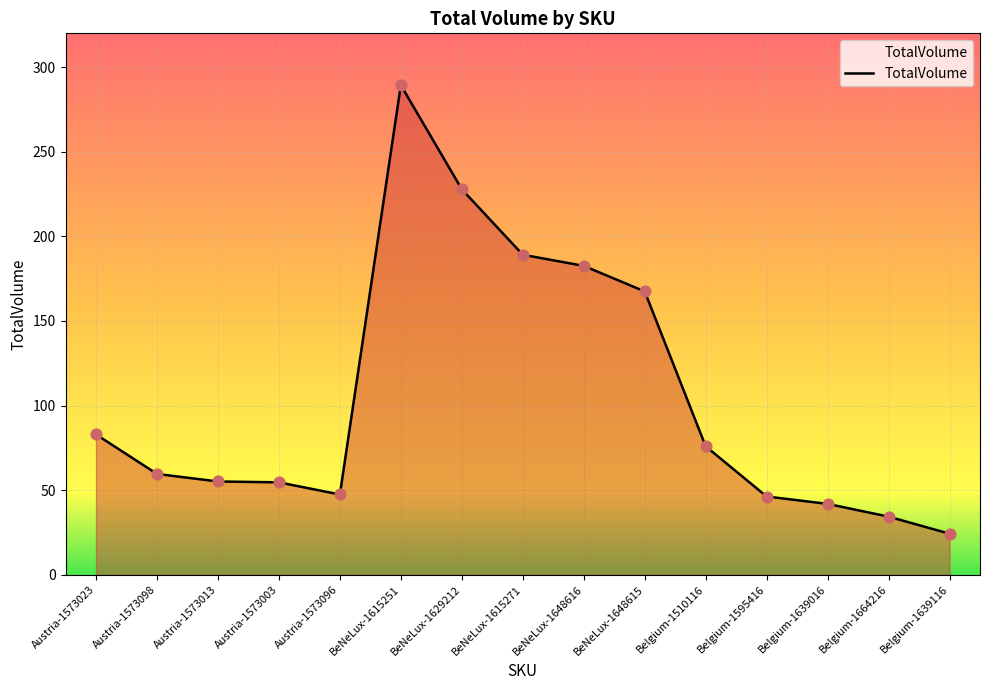

Which has a higher value, Austria-1573013 or BeNeLux-1615271?

BeNeLux-1615271